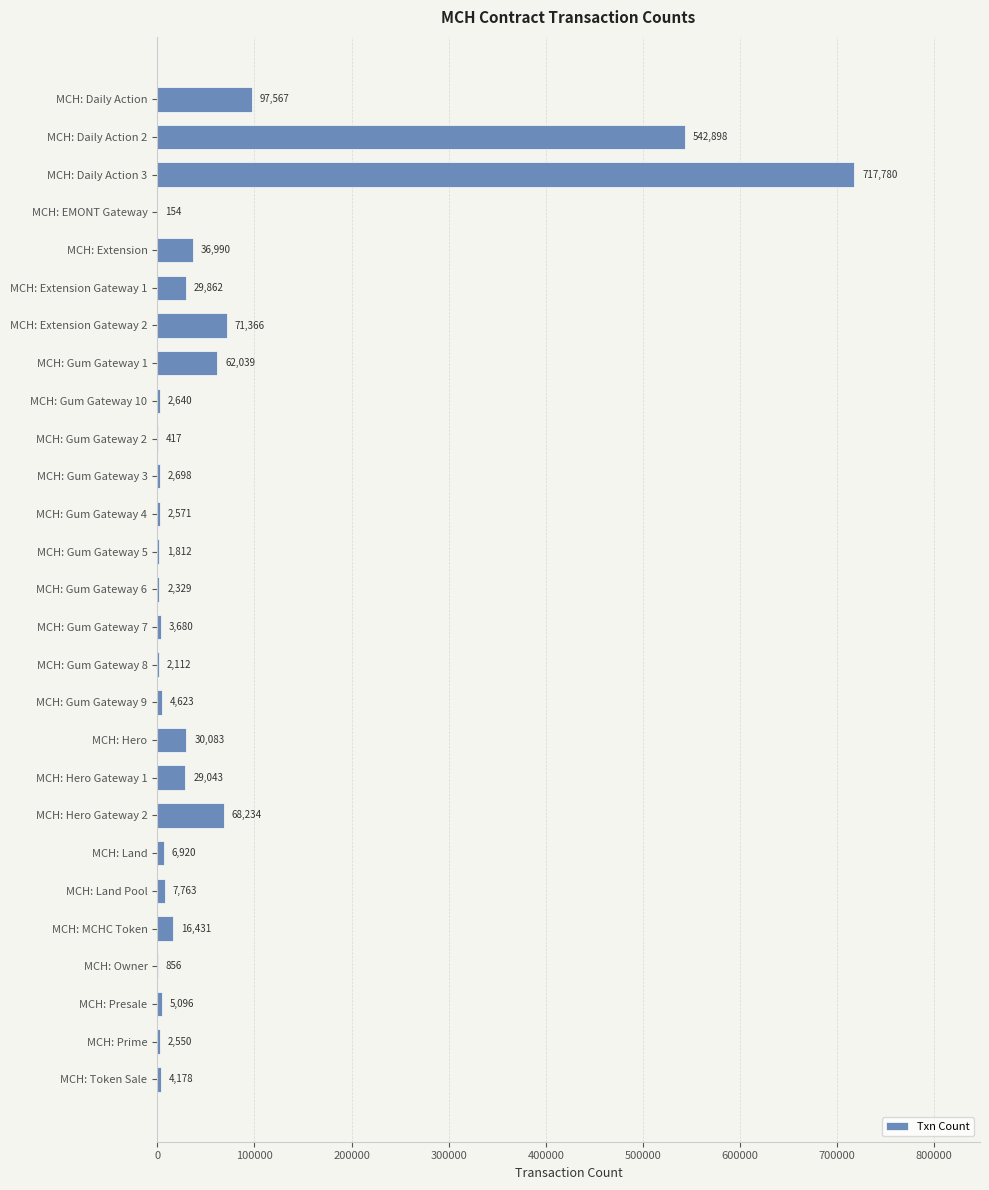

What value does the data have at MCH: Gum Gateway 7, to the nearest 50?

3700